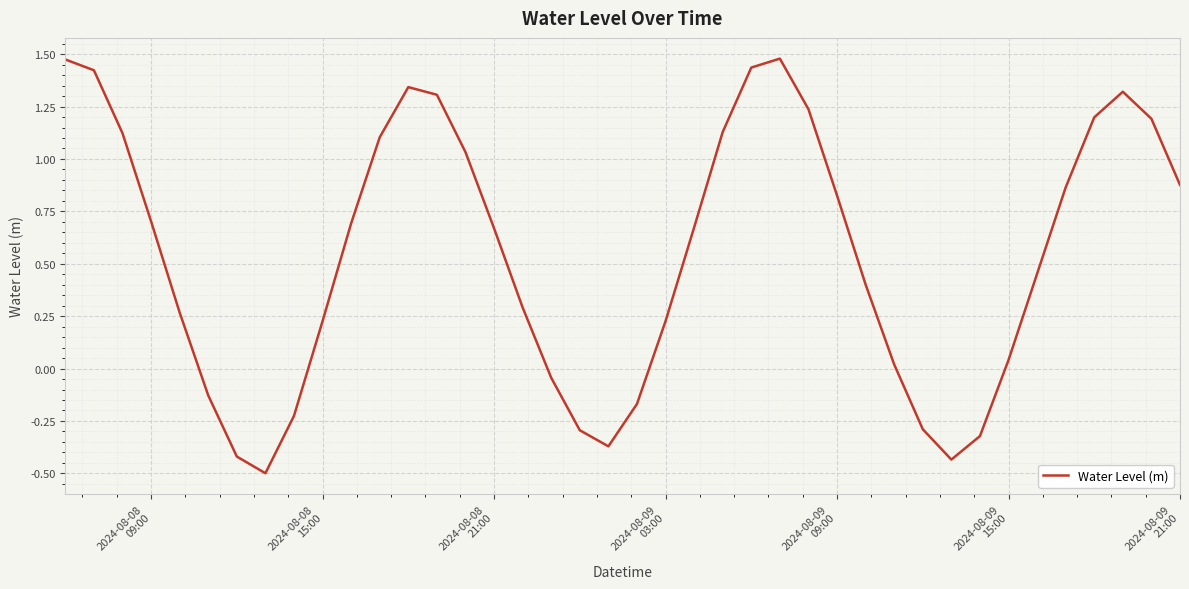

What is the difference between the maximum and minimum values?

2.0